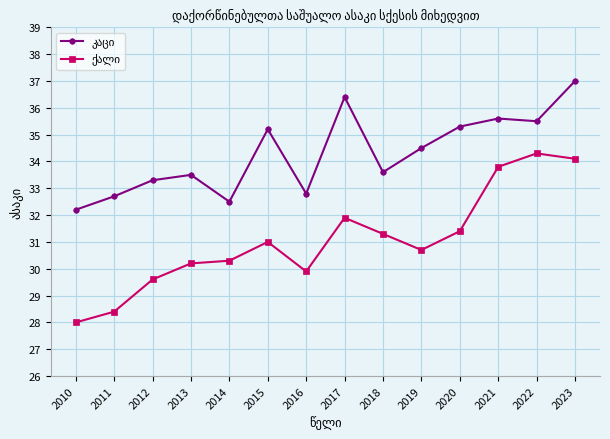

What is the total value across all series at 2012?

62.9